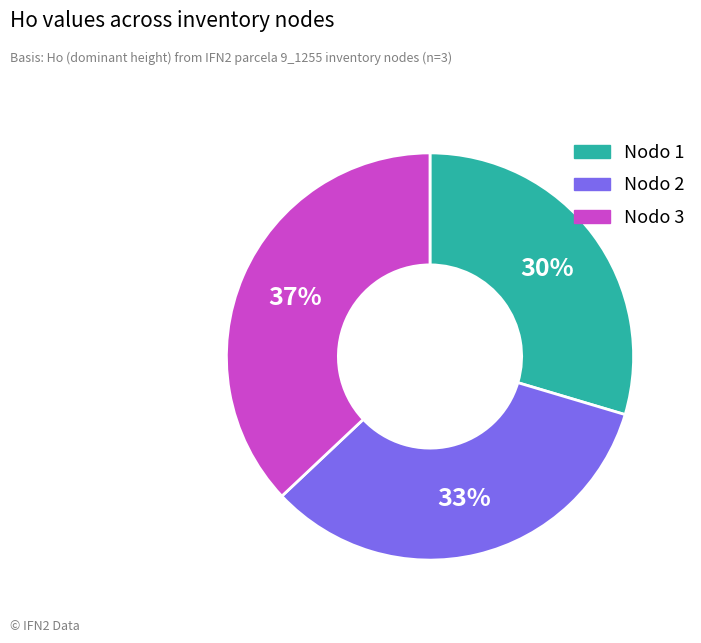

To the nearest percent, what is the average slice percentage?

33%